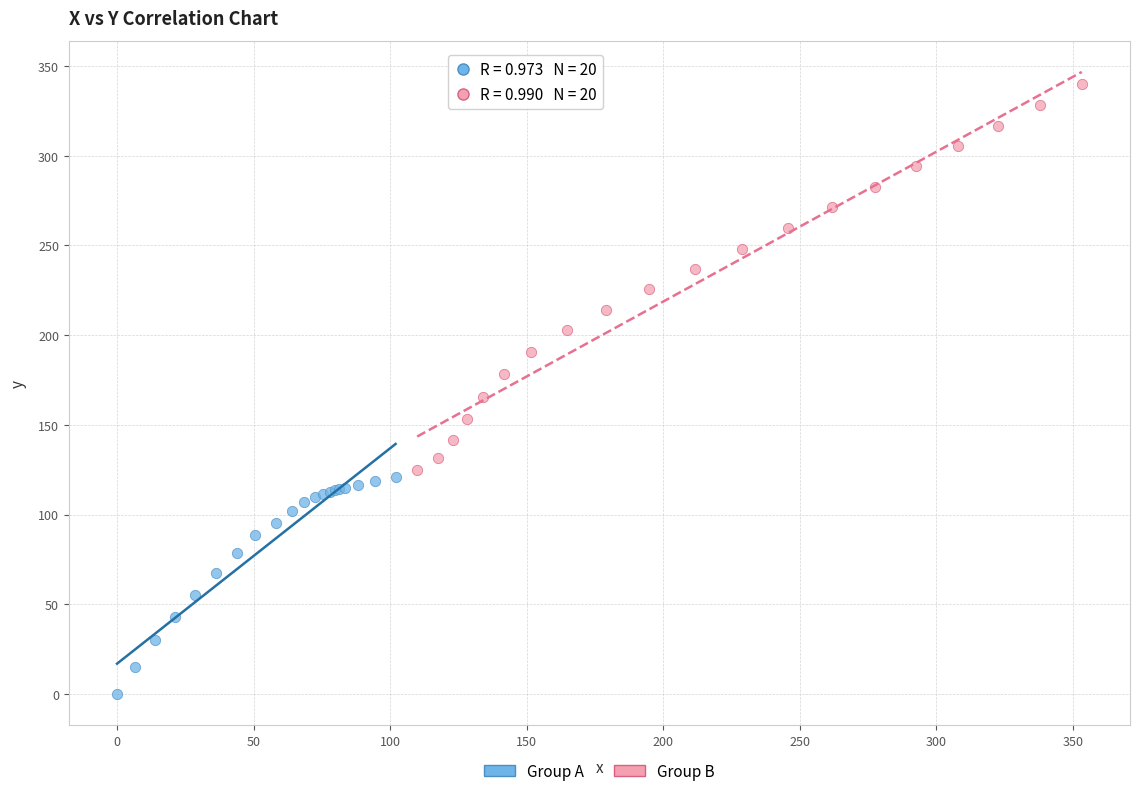

What are all the series names shown in the legend?

Group A, Group B